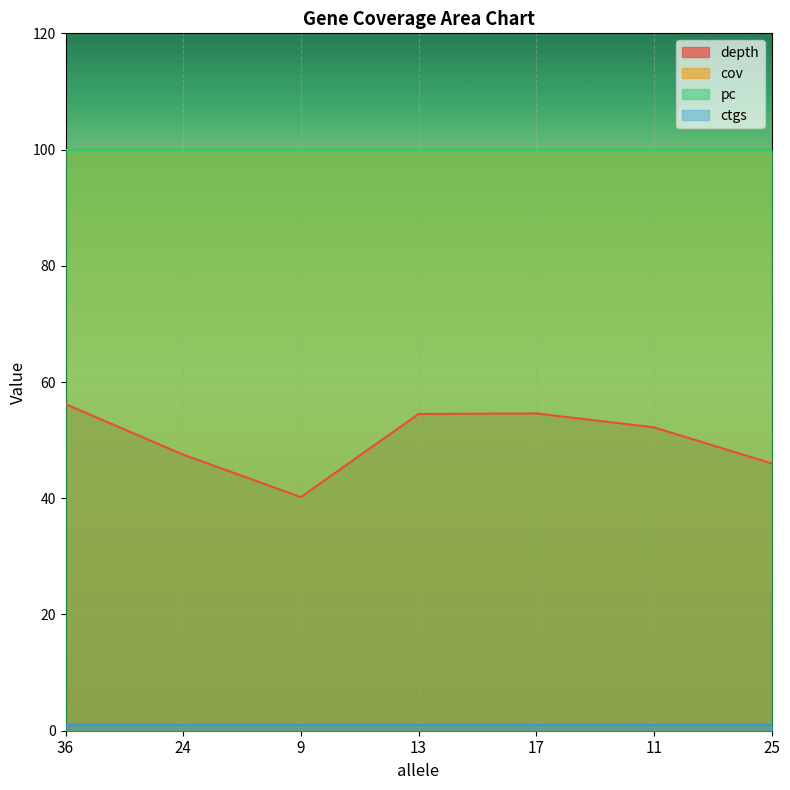

What is the minimum value shown in the chart?

1.0